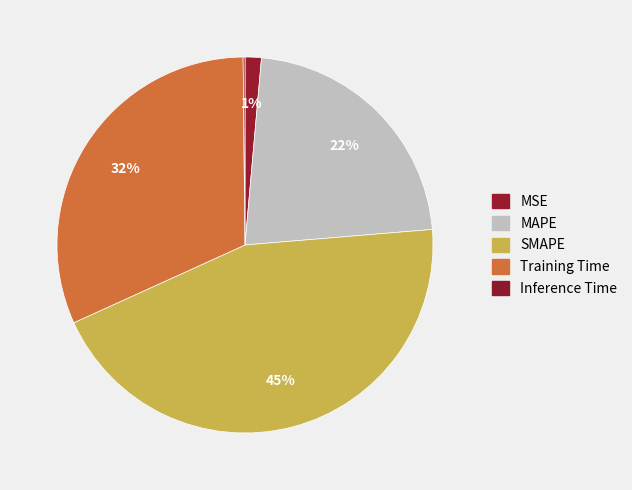

Which has a higher value, Inference Time or MSE?

MSE